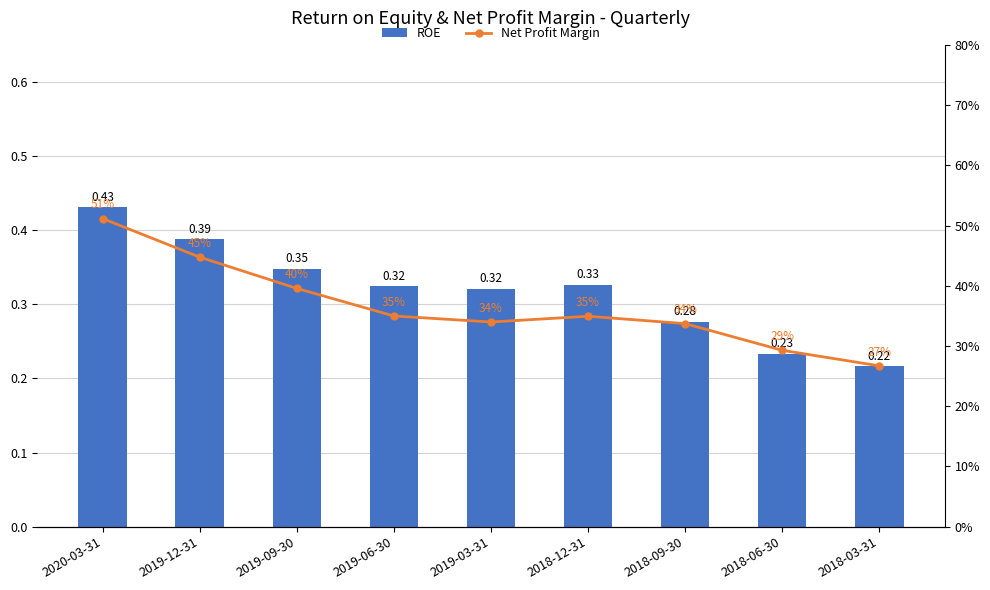

What is the label of the 4th bar from the left?

2019-06-30